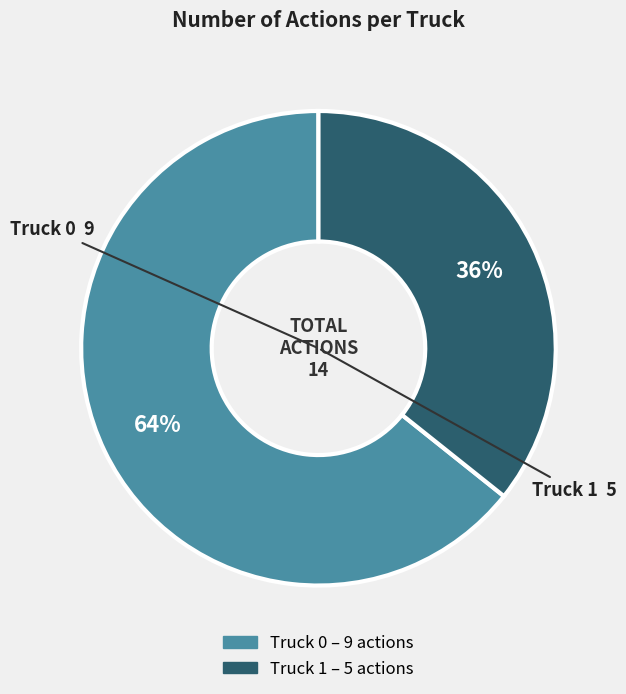

To the nearest percent, what portion does Truck 1 represent?

36%